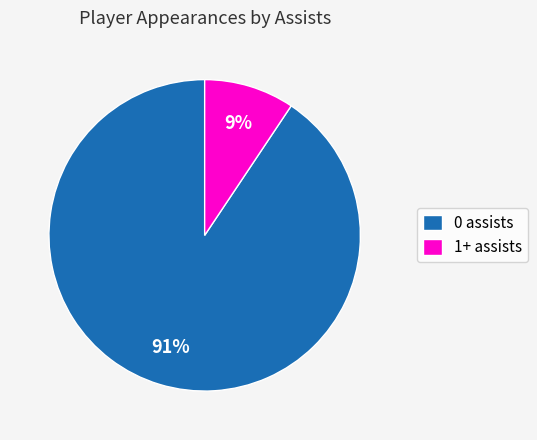

Between 1+ assists and 0 assists, which is larger?

0 assists